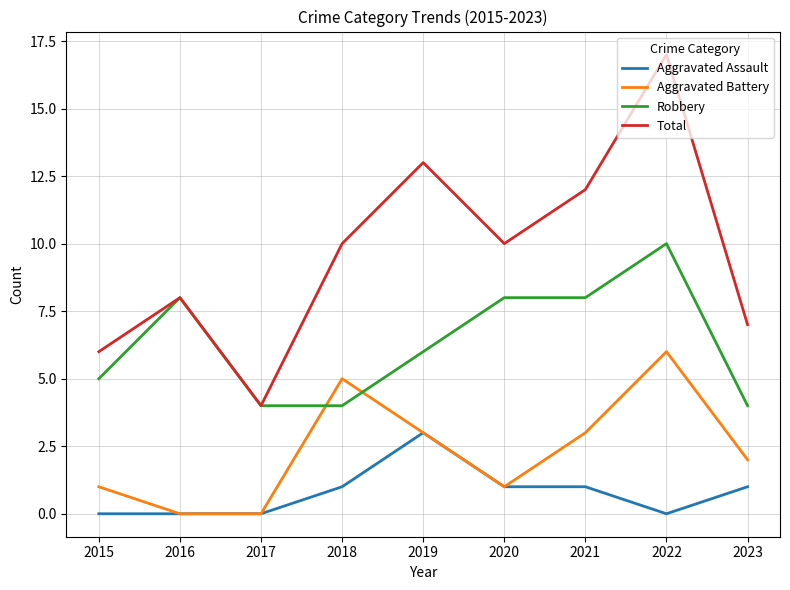

Where is the first local maximum for Robbery?

2016